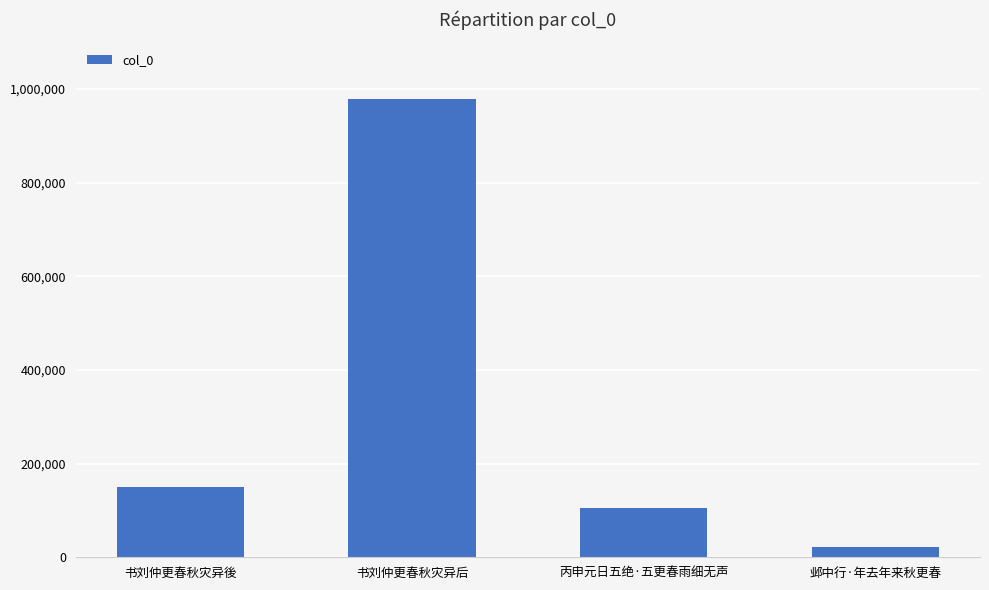

At which label is the value closest to 500862?

书刘仲更春秋灾异後